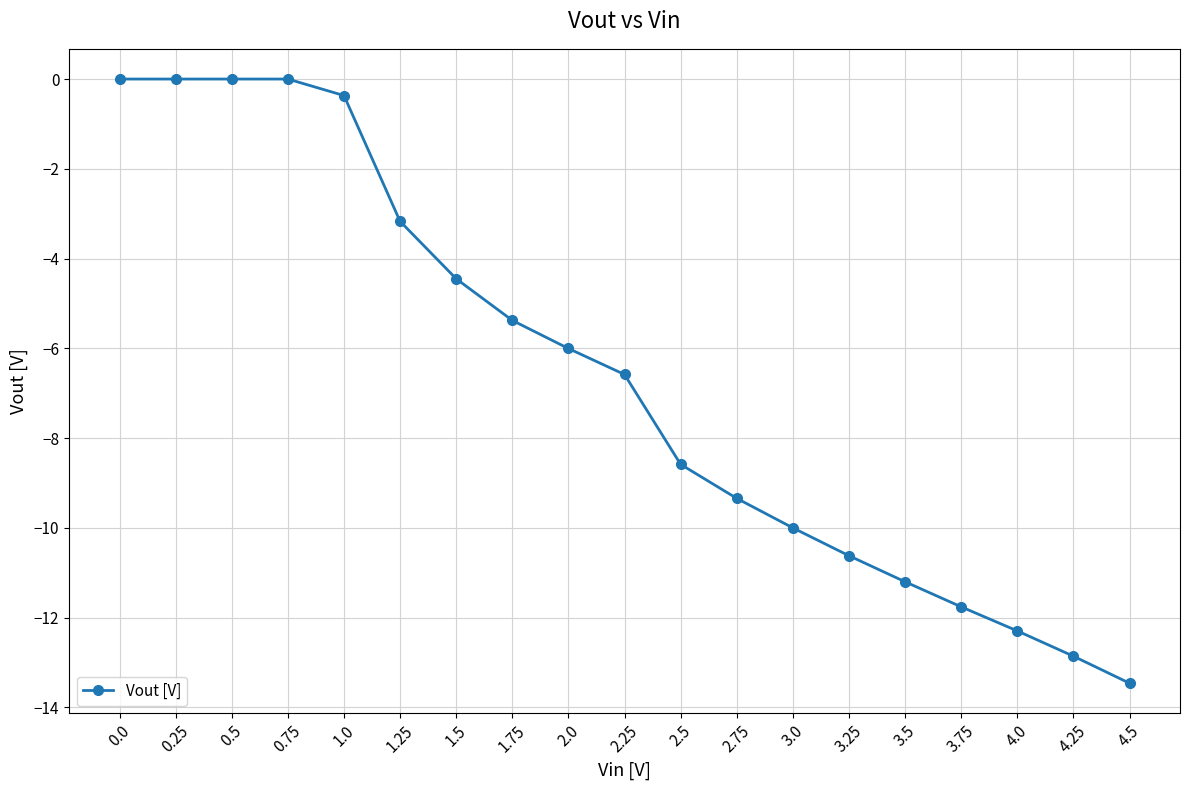

The chart shows a value of -12.9 at 4.25. True or false?

True